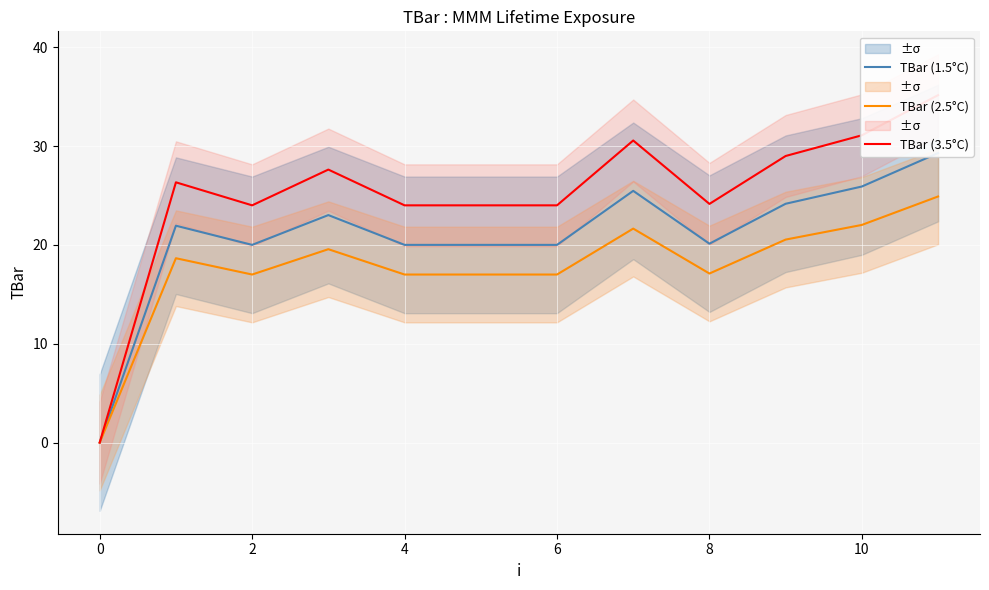

List the series in order of their overall mean, lowest first.

TBar (2.5°C), TBar (1.5°C), TBar (3.5°C)